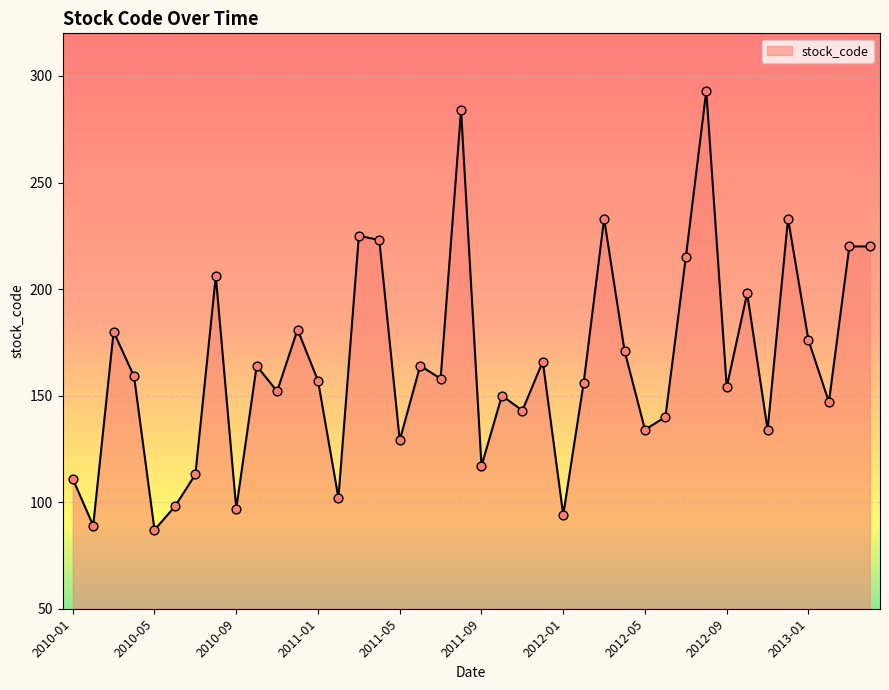

What is the maximum value shown in the chart?

293